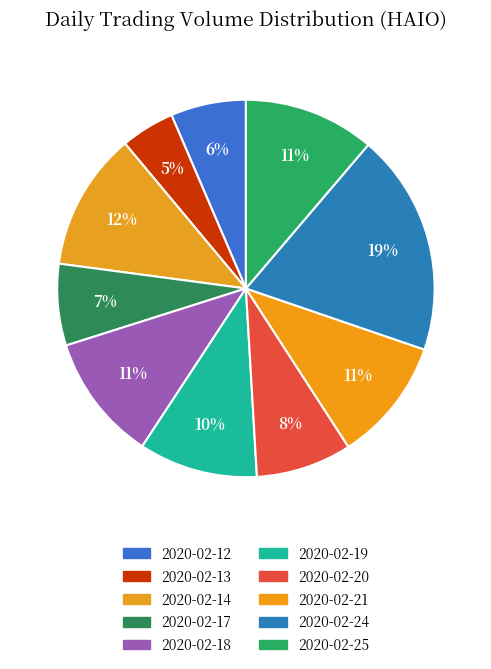

What percentage is the 2020-02-25 slice, to the nearest percent?

11%